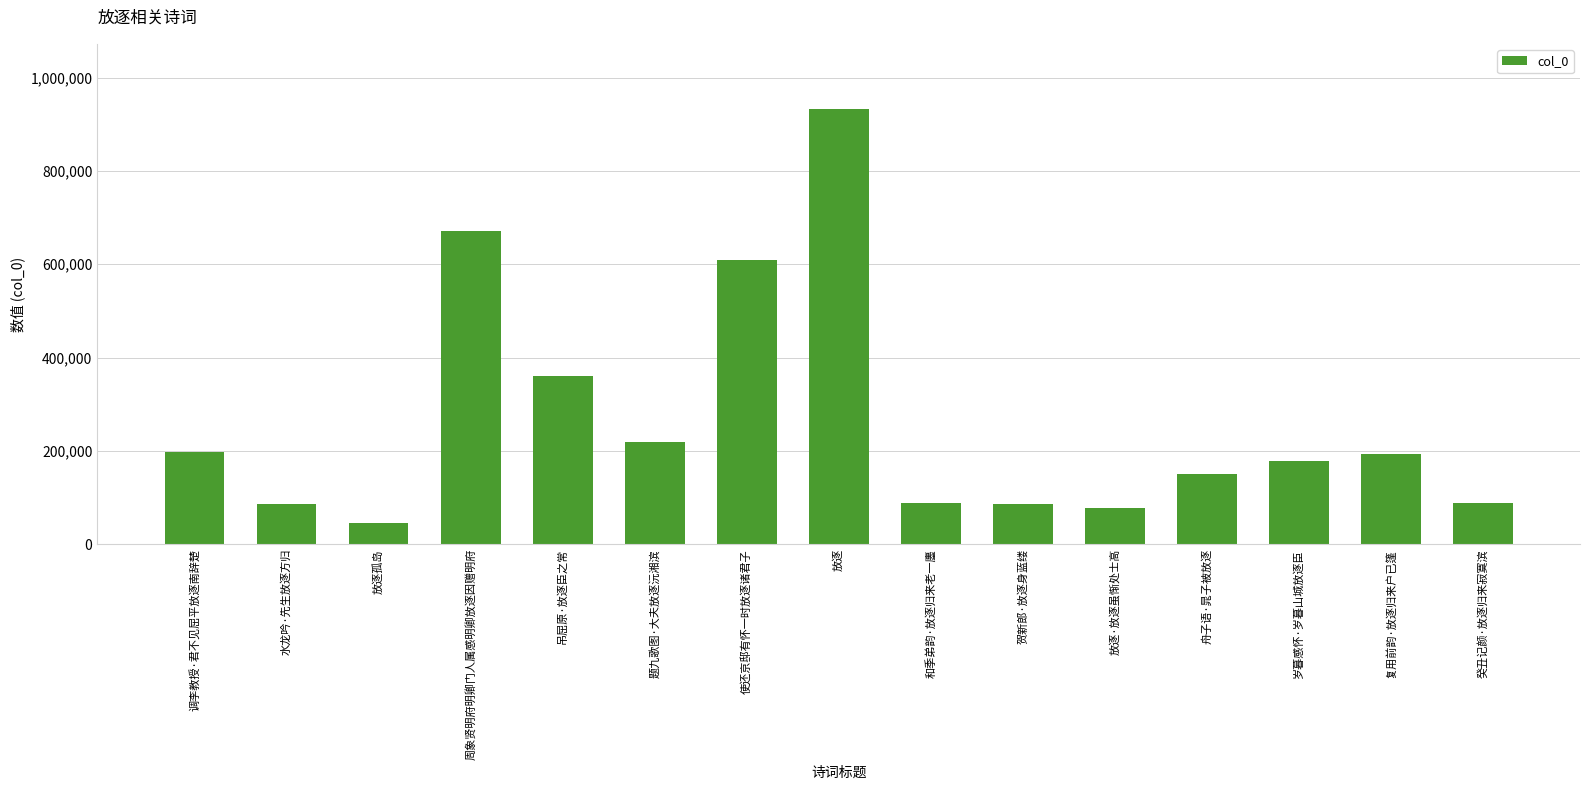

What is the smallest value displayed?

45303